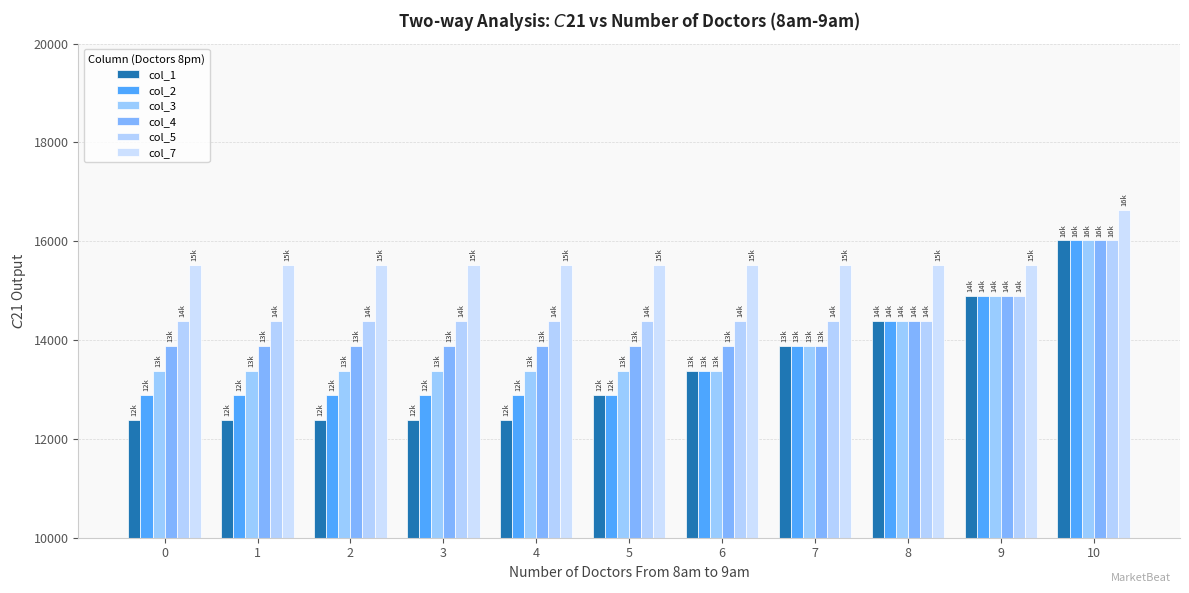

How many bars are there in each group?

6